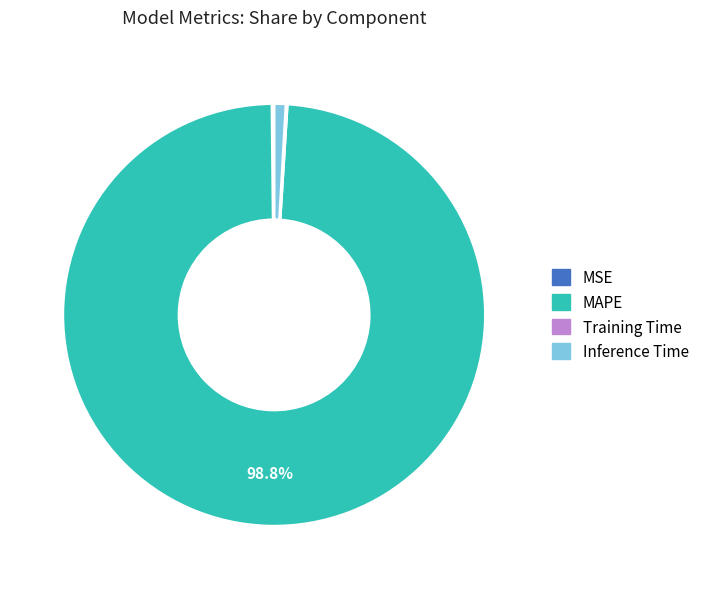

Does MAPE account for over 50% of the chart?

Yes